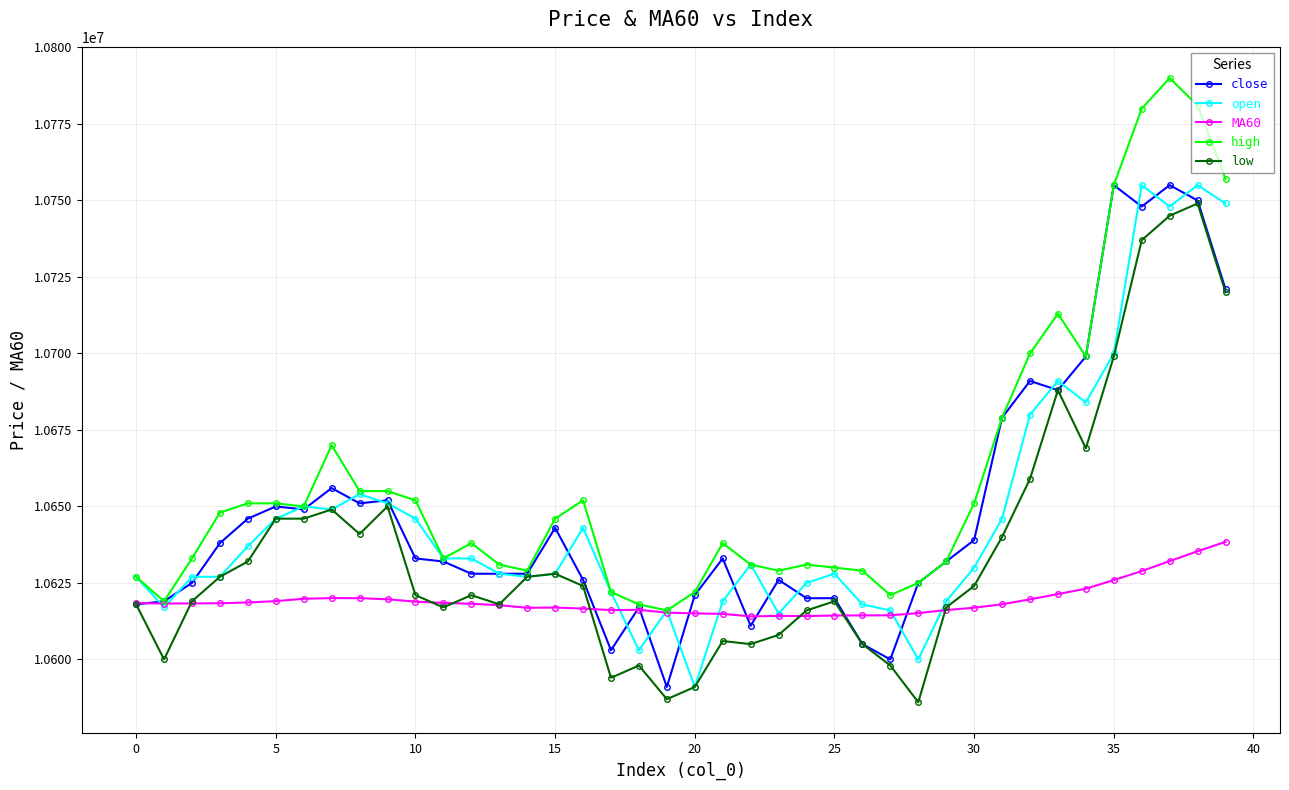

What is the value of the high point at the 38th from the left?

10790000